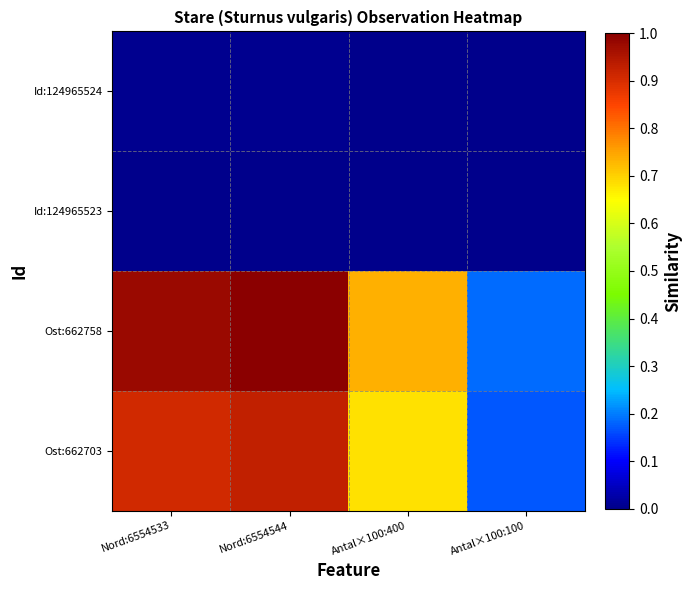

Reading right to left, what are all the values shown in this chart?

Id:124965524: Antal×100:100=0.0	Antal×100:400=0.0	Nord:6554544=0.0	Nord:6554533=0.0
Id:124965523: Antal×100:100=0.0	Antal×100:400=0.0	Nord:6554544=0.0	Nord:6554533=0.0
Ost:662758: Antal×100:100=0.2	Antal×100:400=0.7	Nord:6554544=1.0	Nord:6554533=1.0
Ost:662703: Antal×100:100=0.2	Antal×100:400=0.7	Nord:6554544=0.9	Nord:6554533=0.9